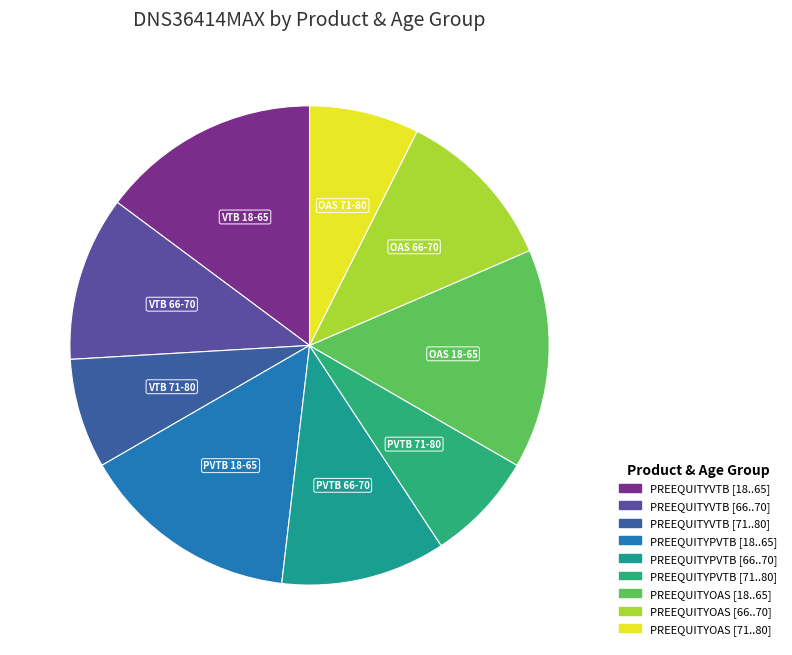

To the nearest percent, what percentage of the pie is PREEQUITYPVTB [66..70]?

11%